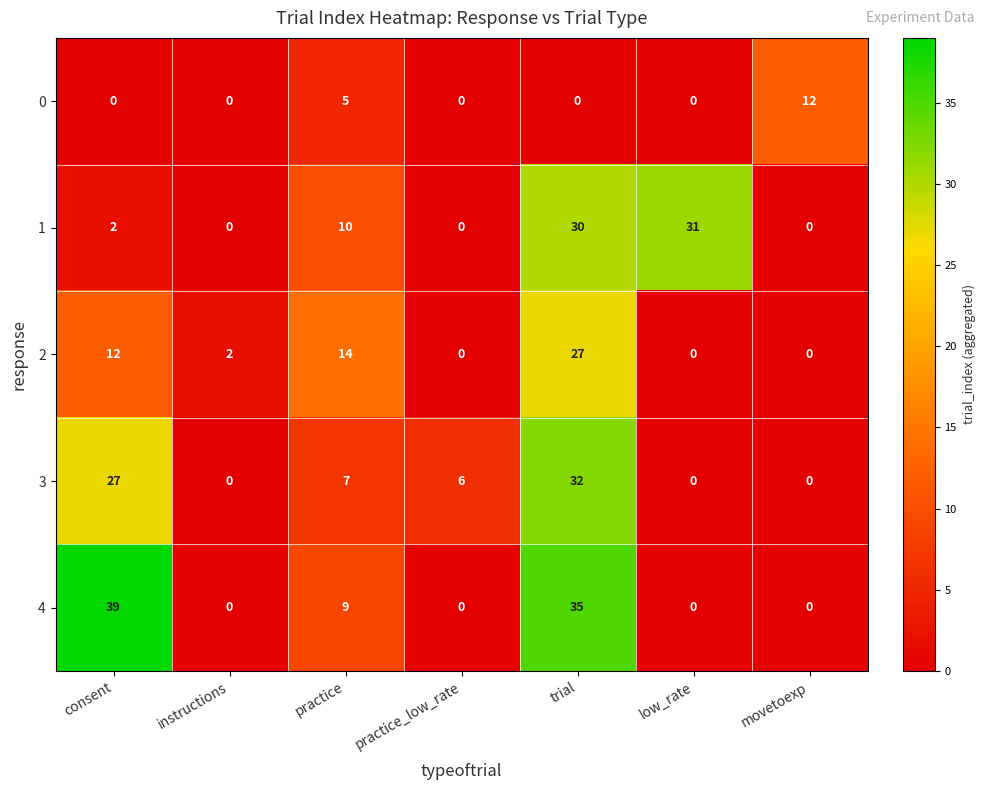

What value does the 1 series have at trial, to the nearest 10?

30